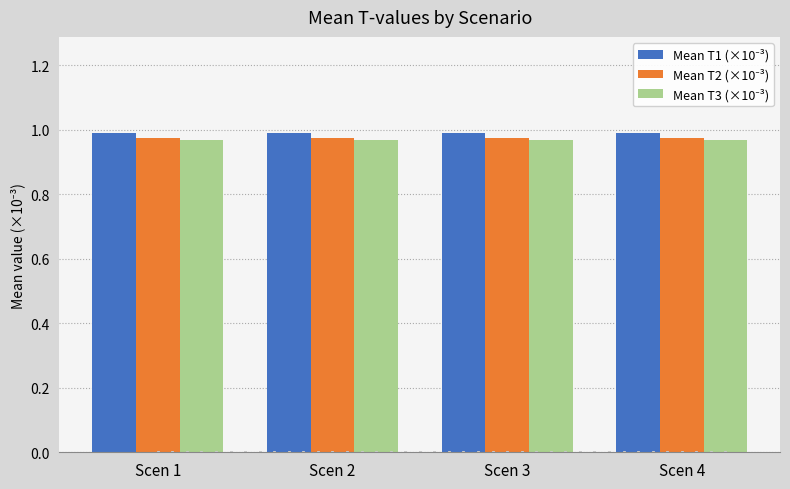

What is the total value across all series at Scen 1?

2.9